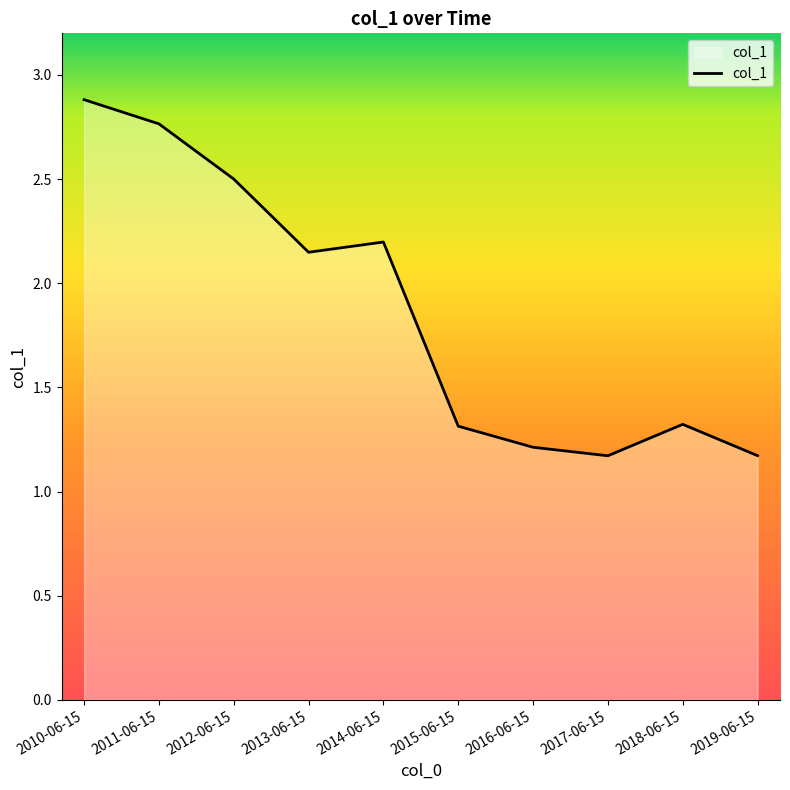

Does the chart display data point markers on the line(s)?

No